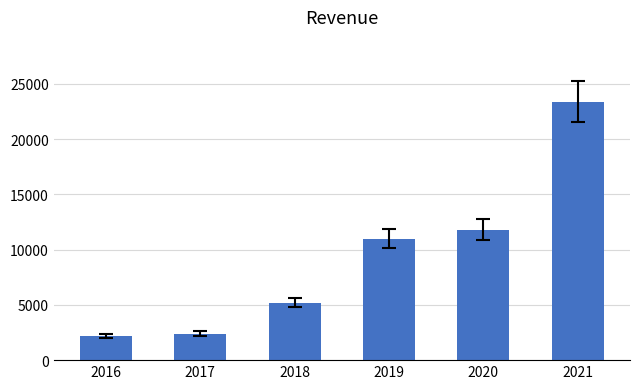

Reading right to left, what are all the values shown in this chart?

2021=23400	2020=11800	2019=11000	2018=5200	2017=2400	2016=2200